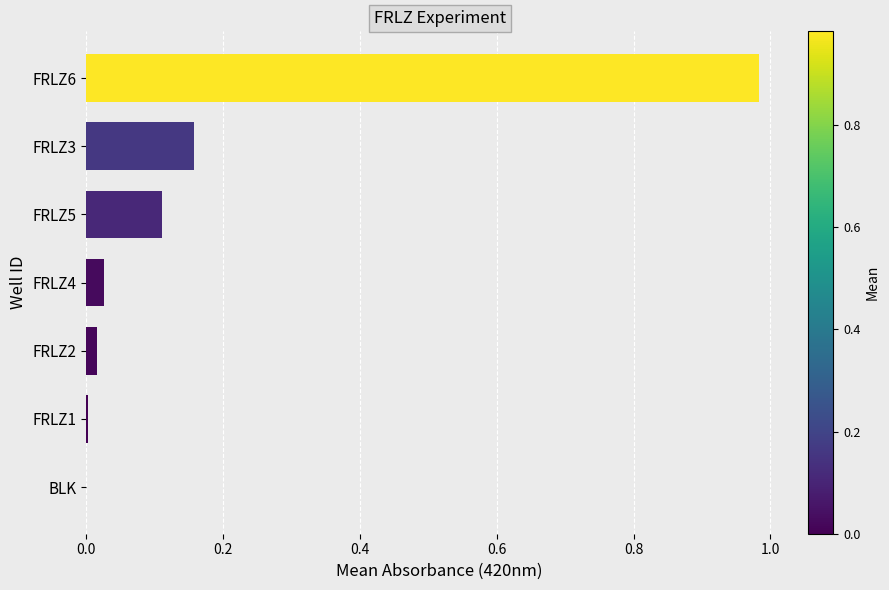

How many categories are shown in the chart?

7